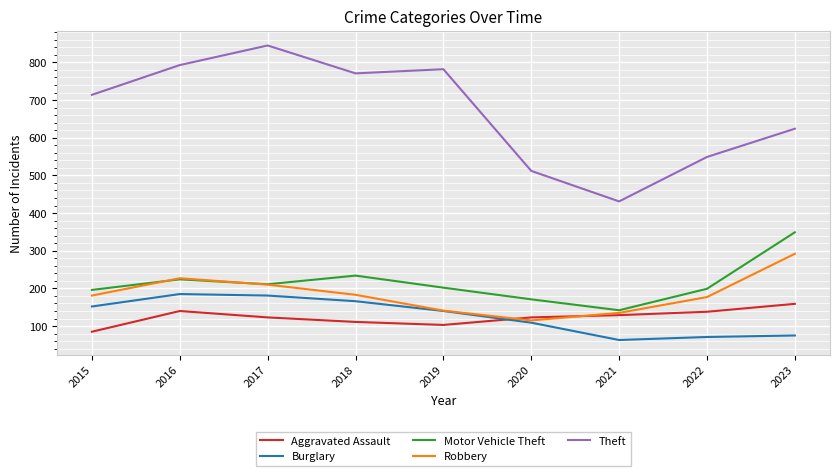

Where is the first local minimum for Burglary?

2021